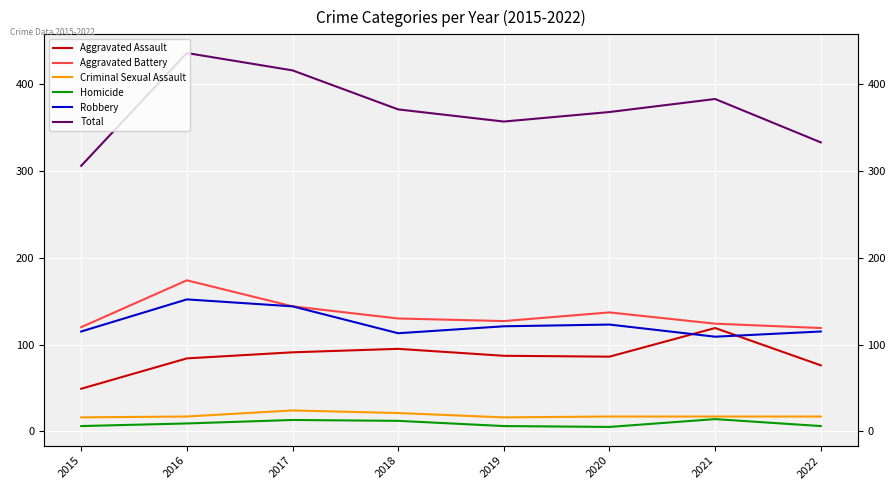

Is it true that Aggravated Assault equals 158 at 2017?

False